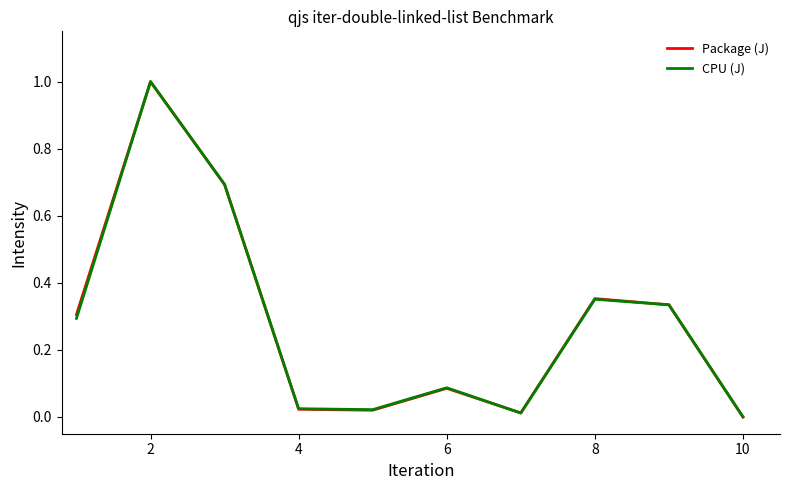

What are all the series names shown in the legend?

Package (J), CPU (J)